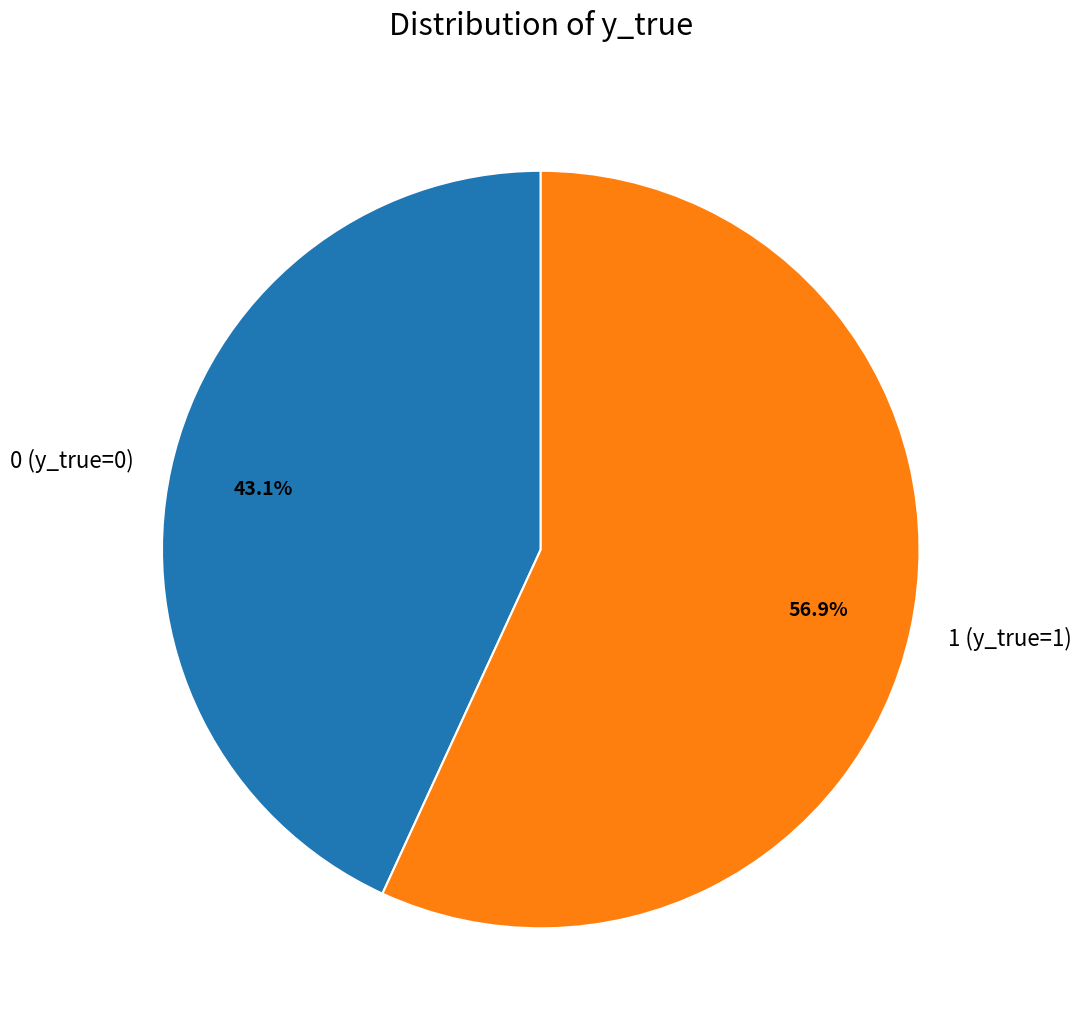

Is it true that 1 (y_true=1) is 44% of the pie?

False